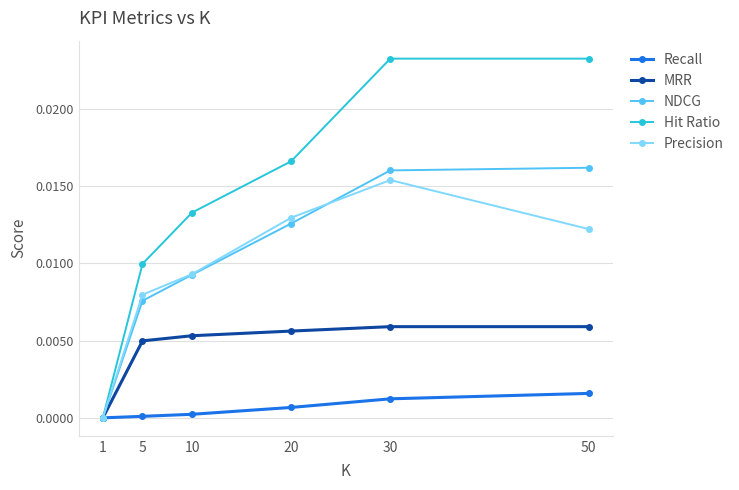

Does the chart have visible grid lines?

Yes